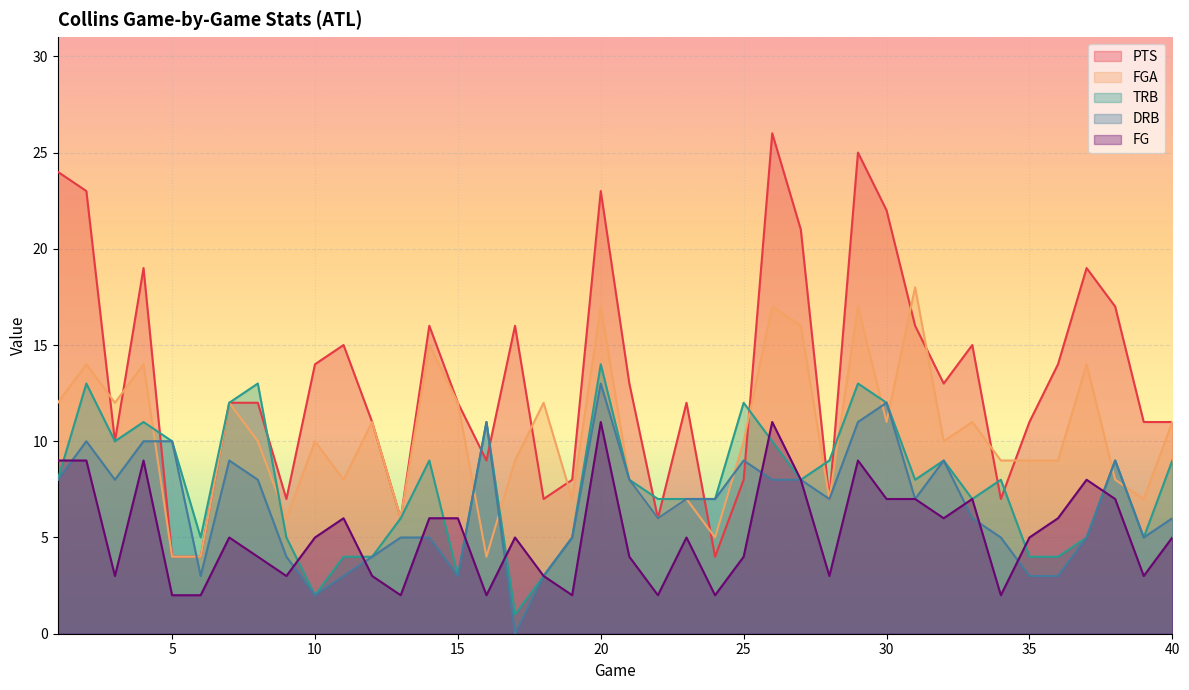

Which series has the largest total across all categories?

PTS